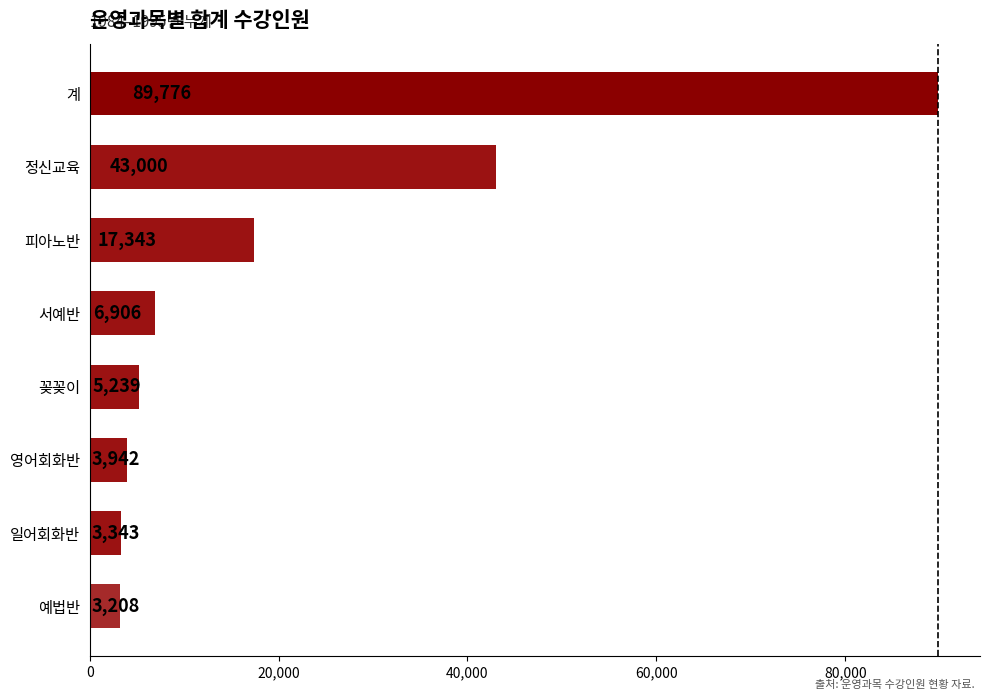

How many bars are there in total?

8